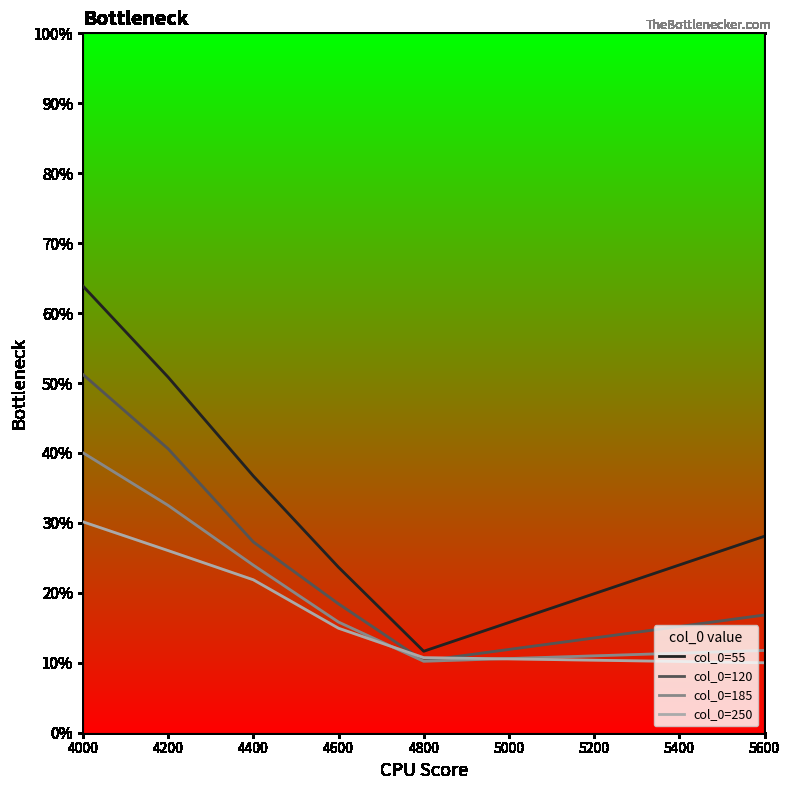

What is the value of the col_0=185 point at the 1st from the left?

0.4